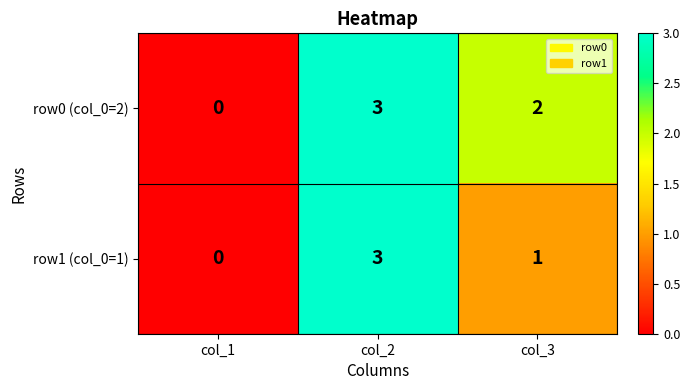

The row1 (col_0=1) series shows 5 at col_2. True or false?

False